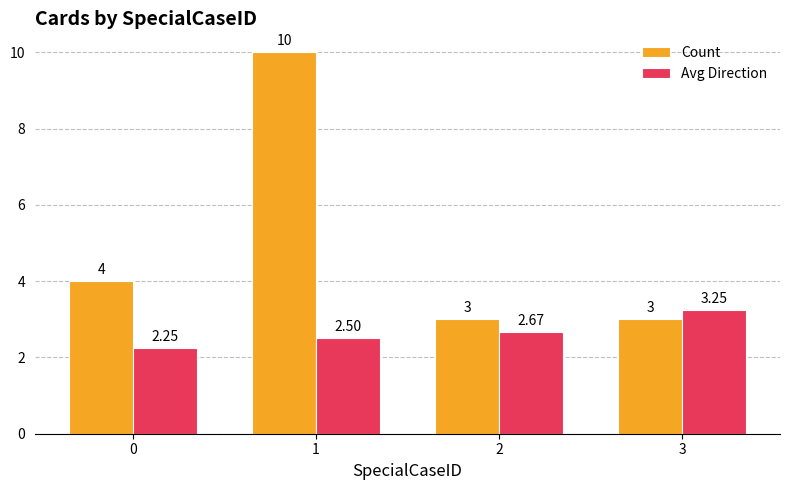

How many data points does each series have?

4